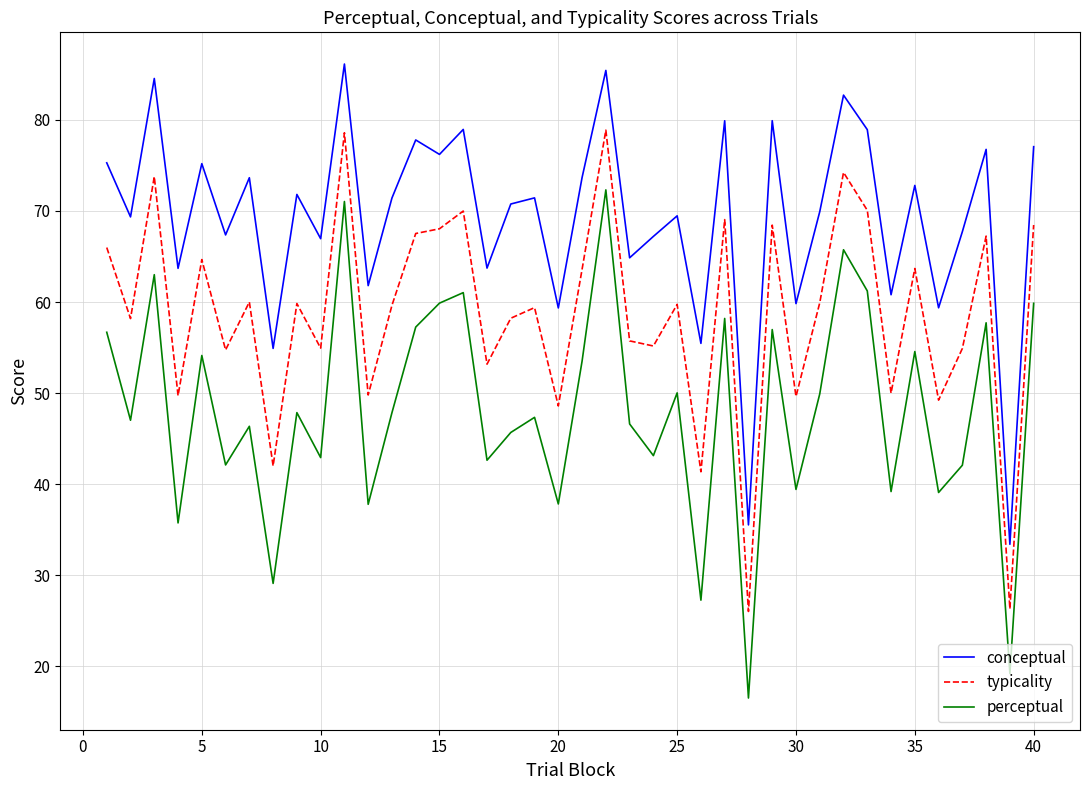

What is the maximum value shown in the chart?

86.1